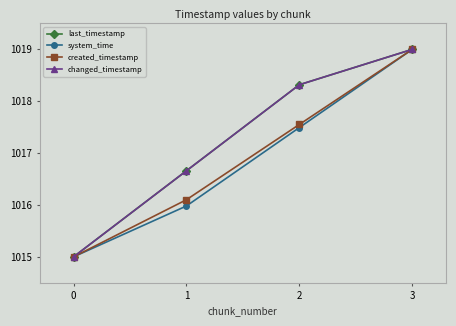

What is the sum of the system_time values at 1 and 2?

2033.5